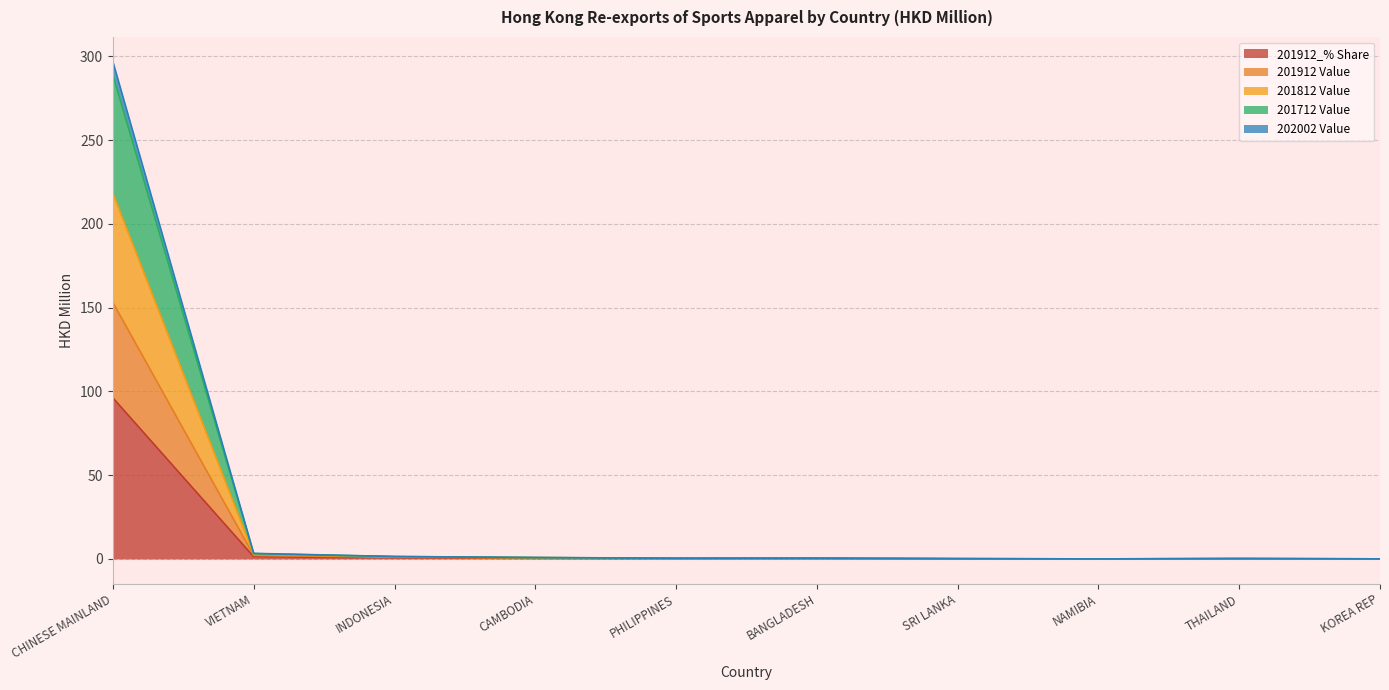

What is the total value across all series at INDONESIA?

1.5